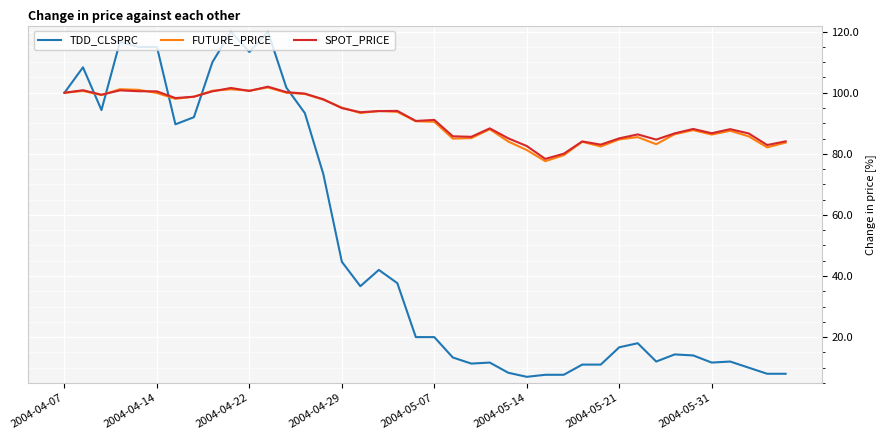

What is the smallest value displayed?

7.0